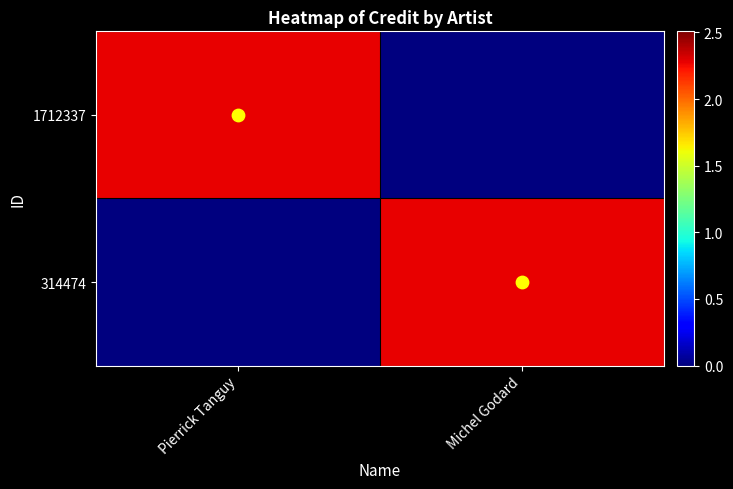

Reading right to left, list all the values displayed in this chart.

1712337: Michel Godard=0	Pierrick Tanguy=2280654
314474: Michel Godard=2280654	Pierrick Tanguy=0